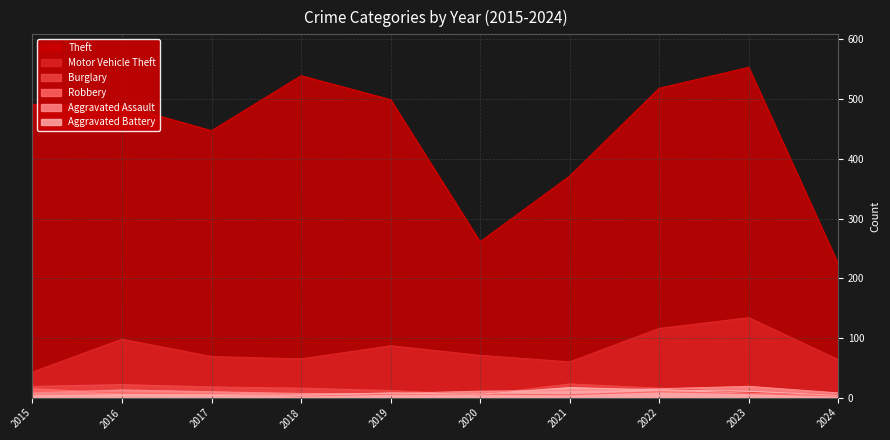

At which label does Motor Vehicle Theft reach its minimum?

2015